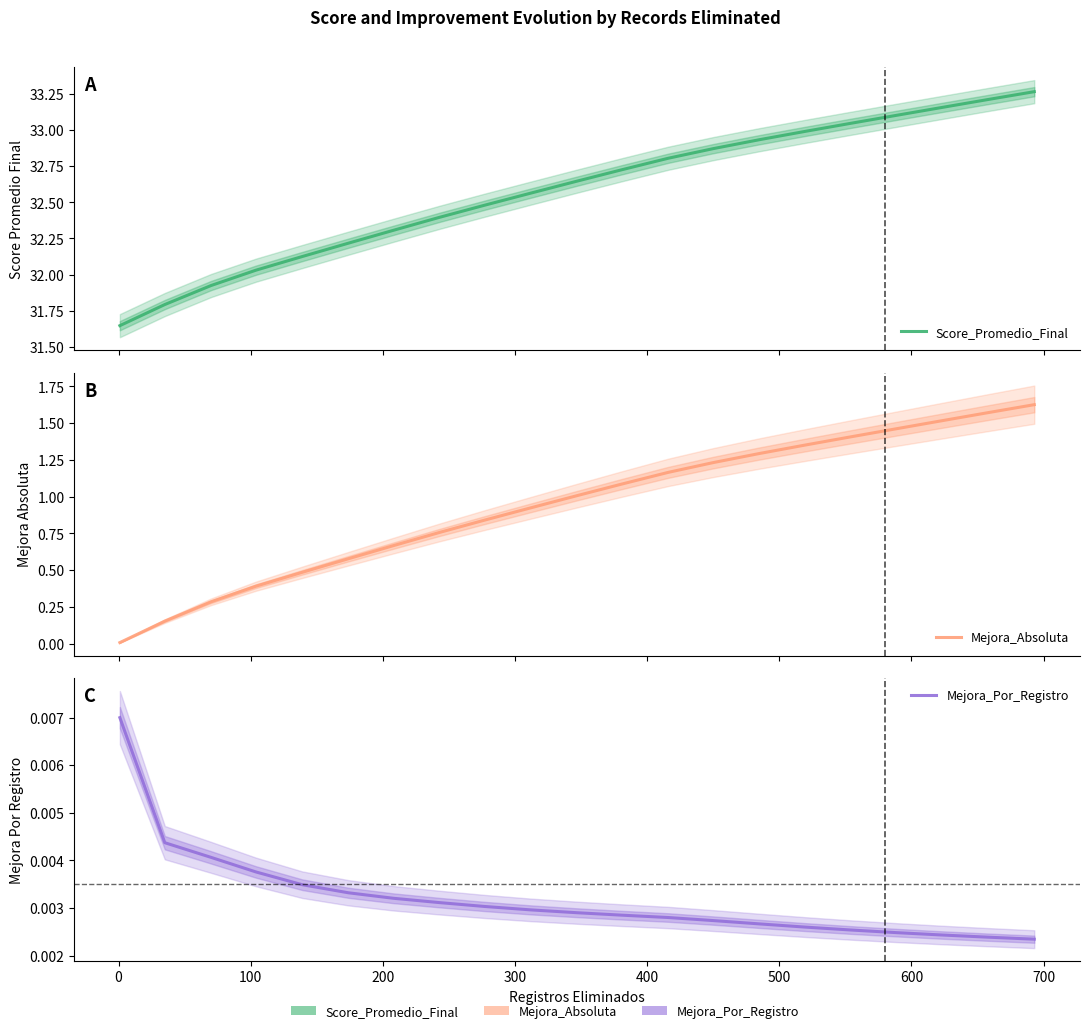

True or false: Mejora_Absoluta and Score_Promedio_Final intersect in this chart.

False